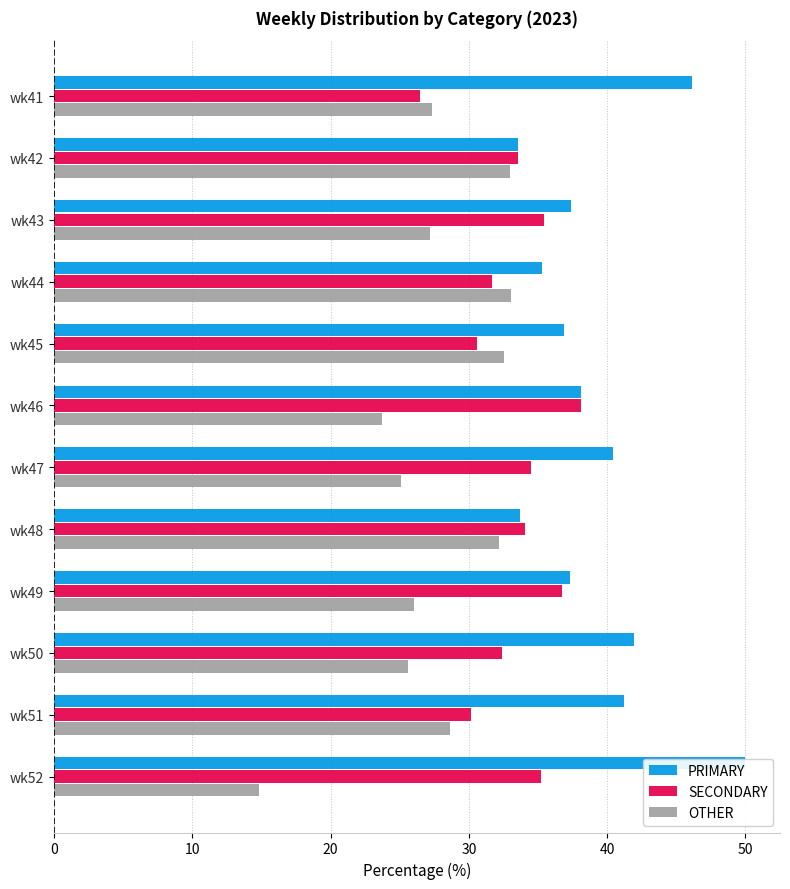

What is the difference between the highest and lowest values at wk52?

35.2